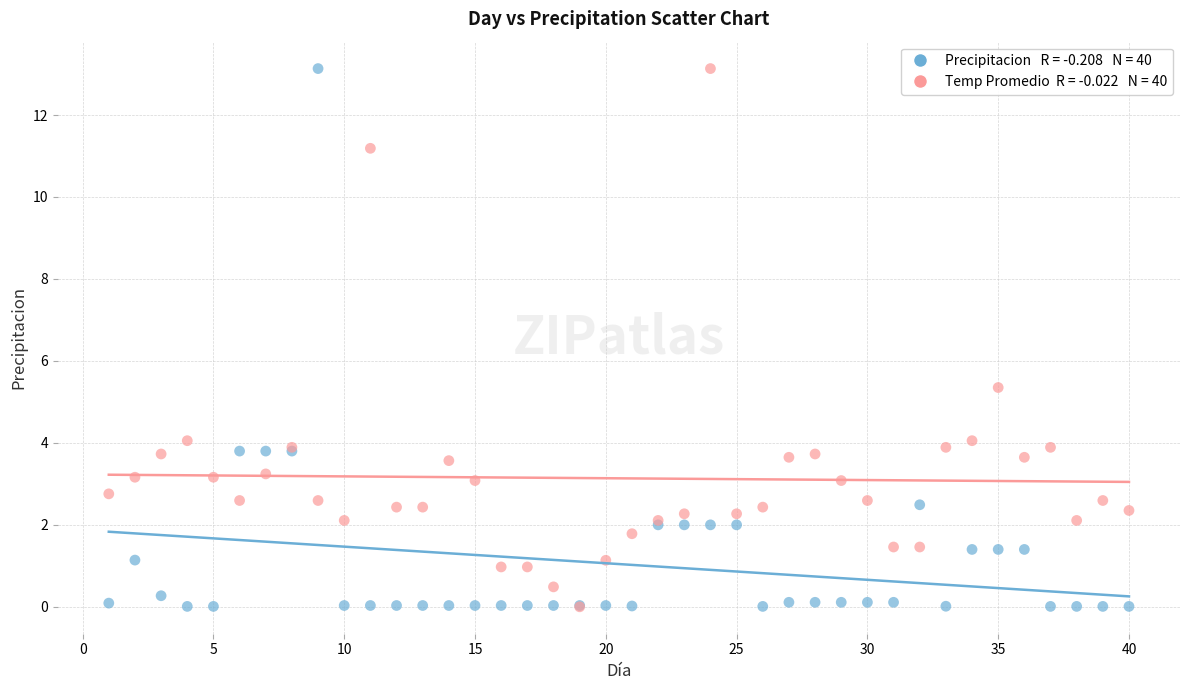

Across all series, what Y value is closest to 6?

5.4